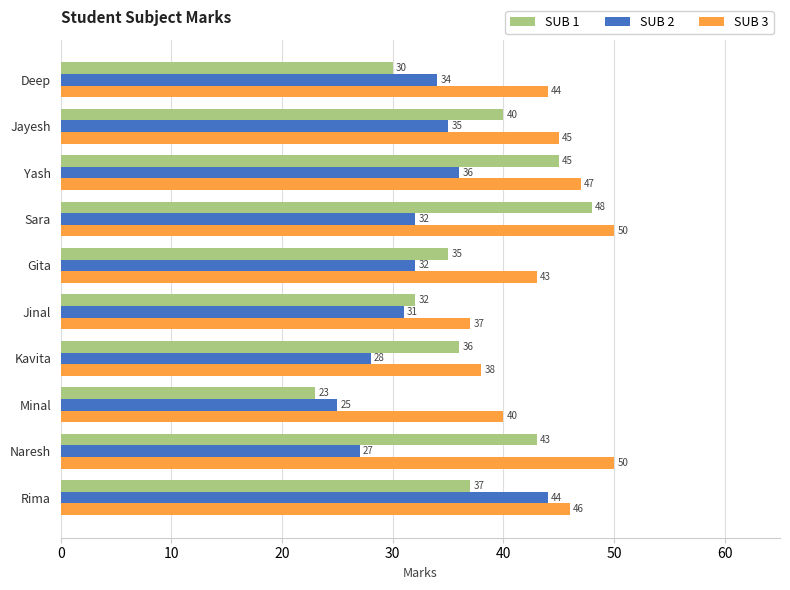

What is the sum of the SUB 2 values at Gita and Jayesh?

67